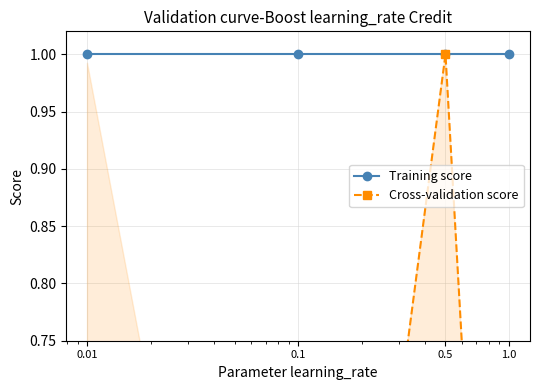

At which label is Cross-validation score closest to 0?

0.01